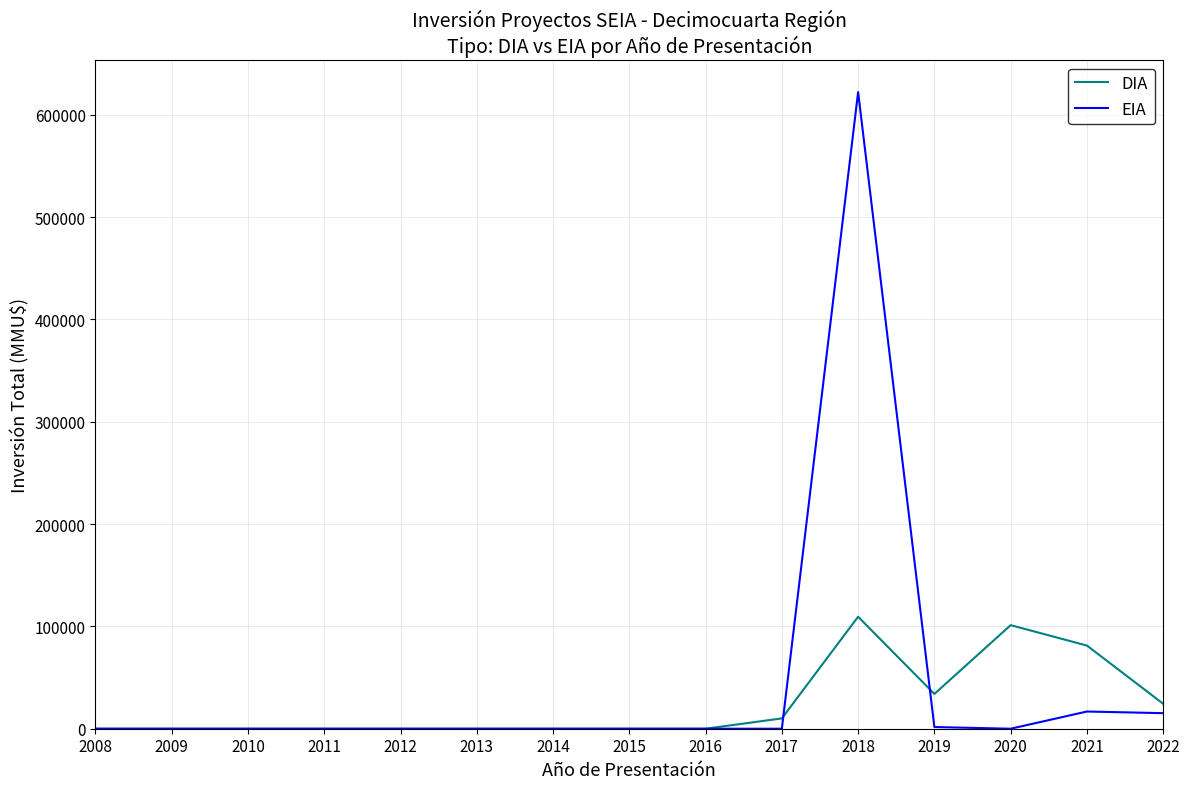

What is the highest value of the EIA series?

622209